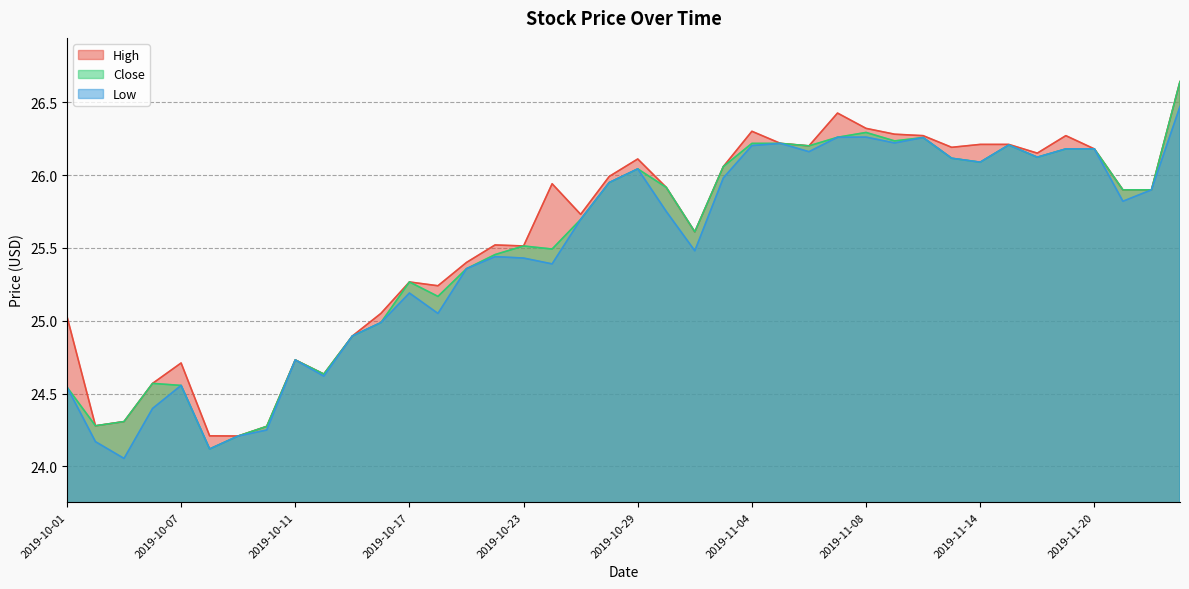

The Close series shows 25.6 at 2019-10-31. True or false?

True